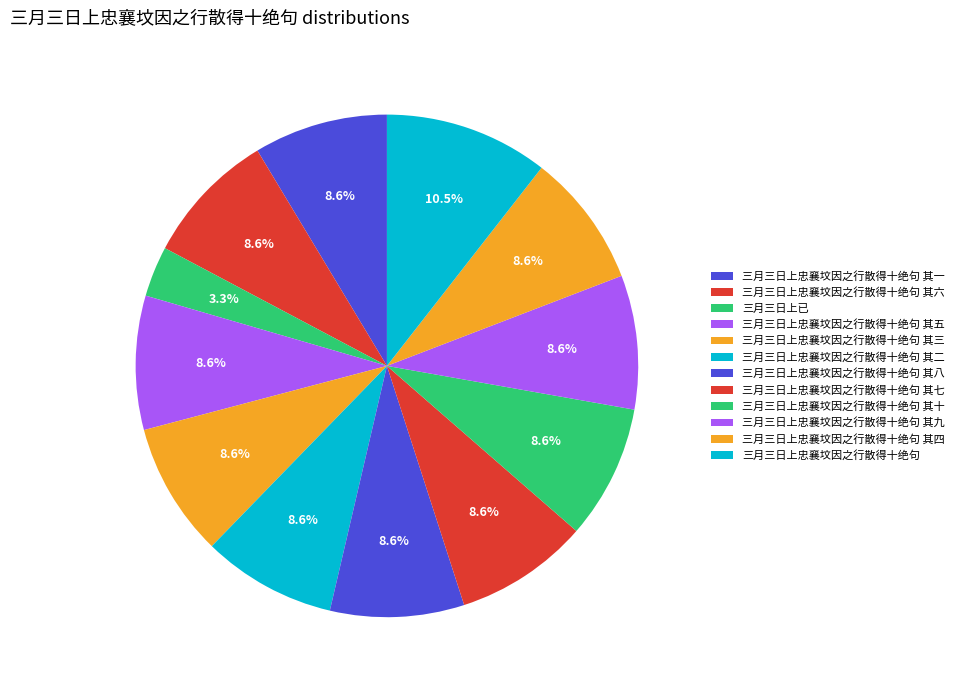

Is it true that 三月三日上忠襄坟因之行散得十绝句 其八 is 9% of the pie?

True